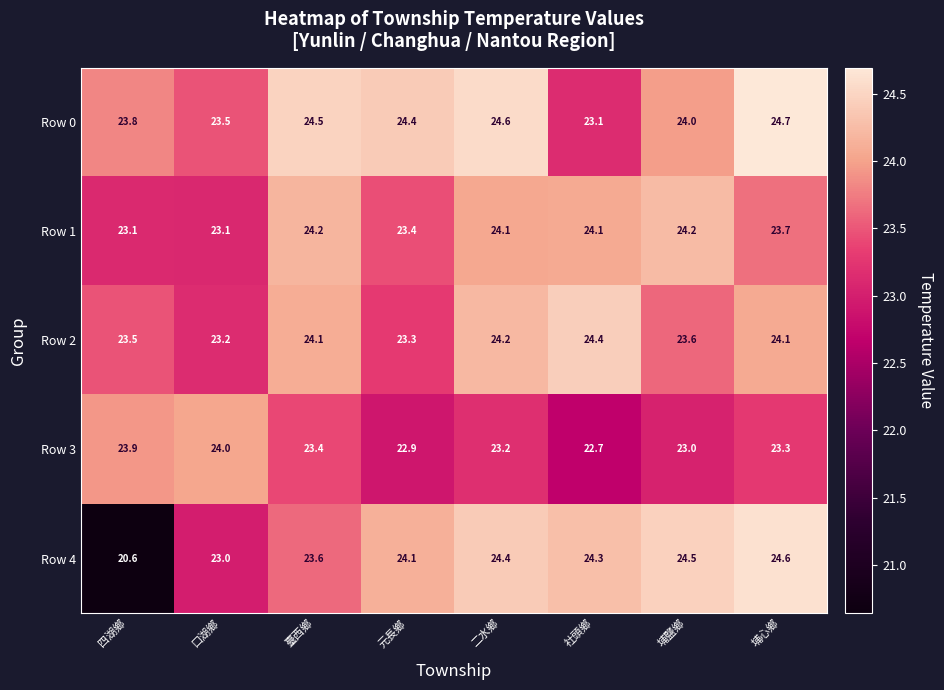

At which label does Row 3 first exceed 23?

四湖鄉